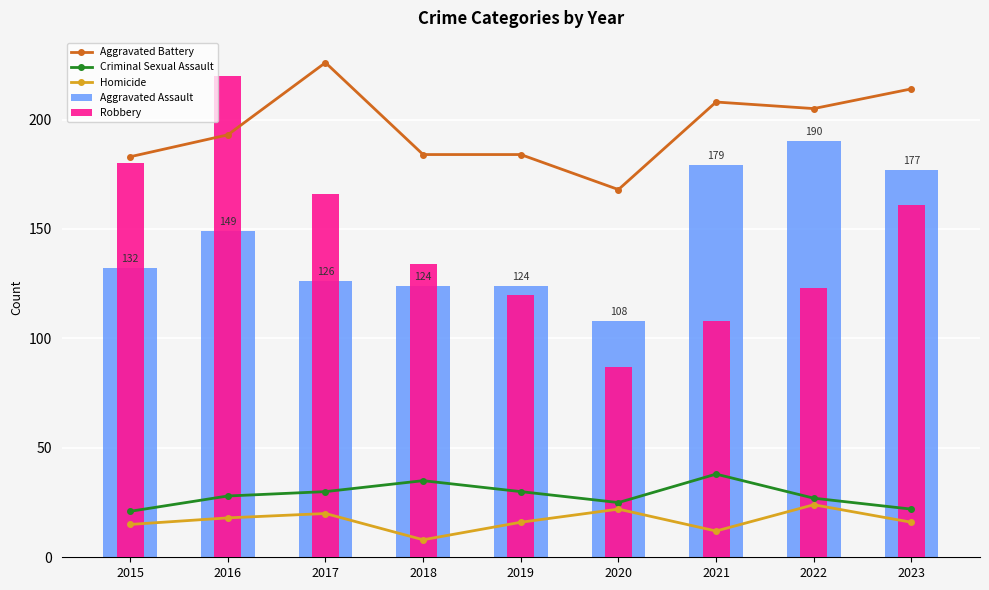

Reading left to right, list all the values displayed in this chart.

Aggravated Battery: 183	193	226	184	184	168	208	205	214
Criminal Sexual Assault: 21	28	30	35	30	25	38	27	22
Homicide: 15	18	20	8	16	22	12	24	16
Aggravated Assault: 132	149	126	124	124	108	179	190	177
Robbery: 180	220	166	134	120	87	108	123	161